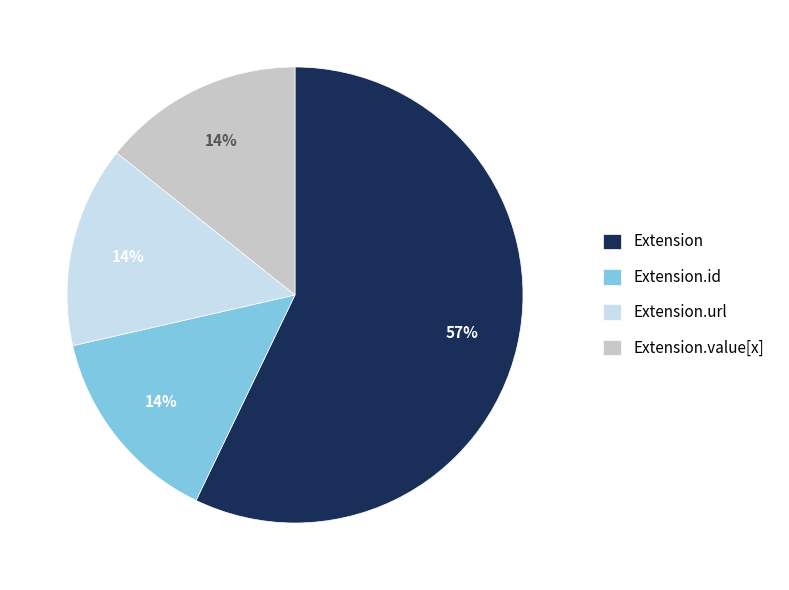

To the nearest percent, what is the average slice percentage?

25%